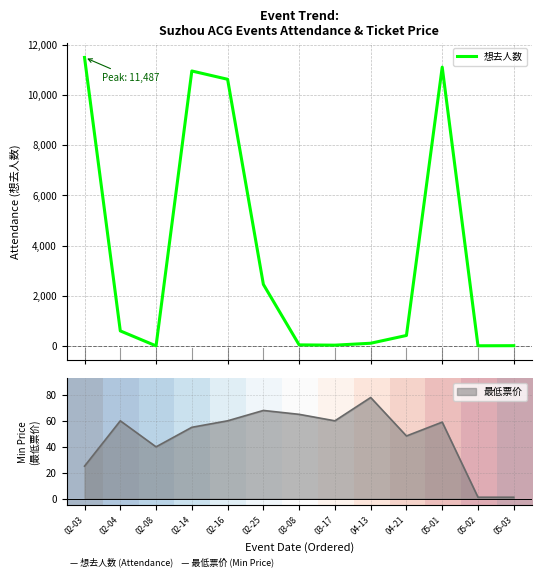

Is it true that 最低票价 equals 25.0 at 02-03?

True